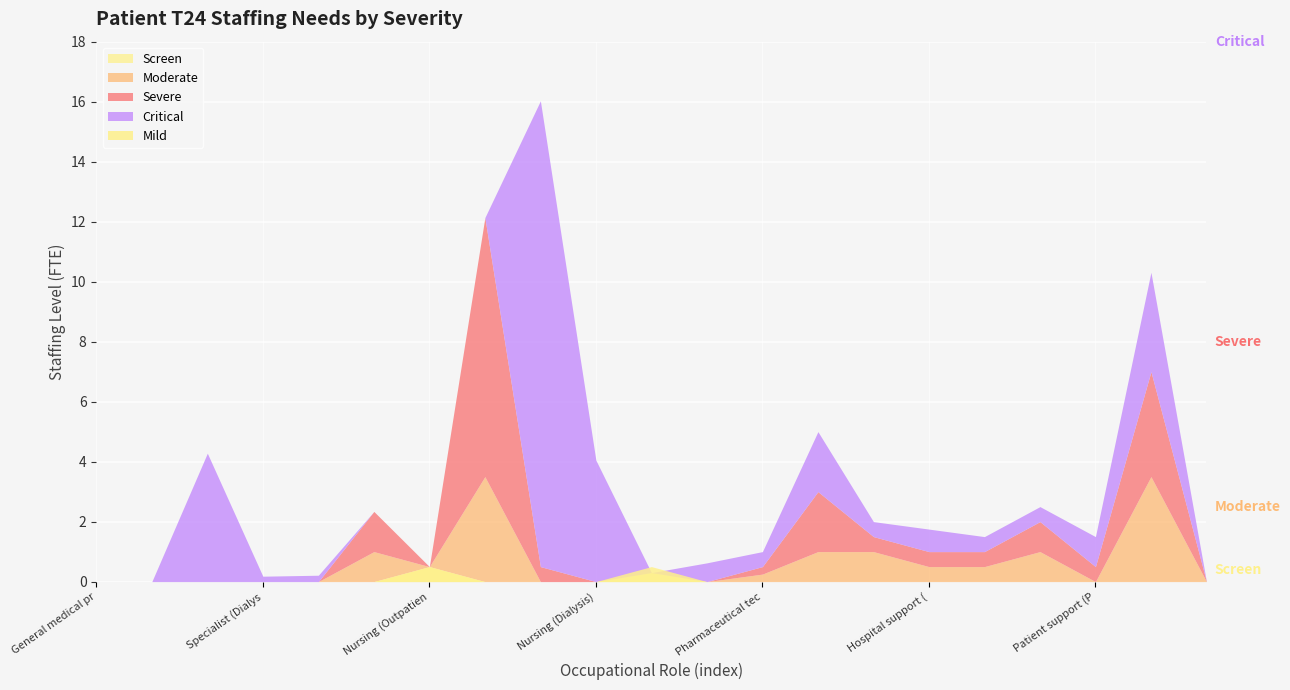

How many interior local peaks does the Moderate series have?

4